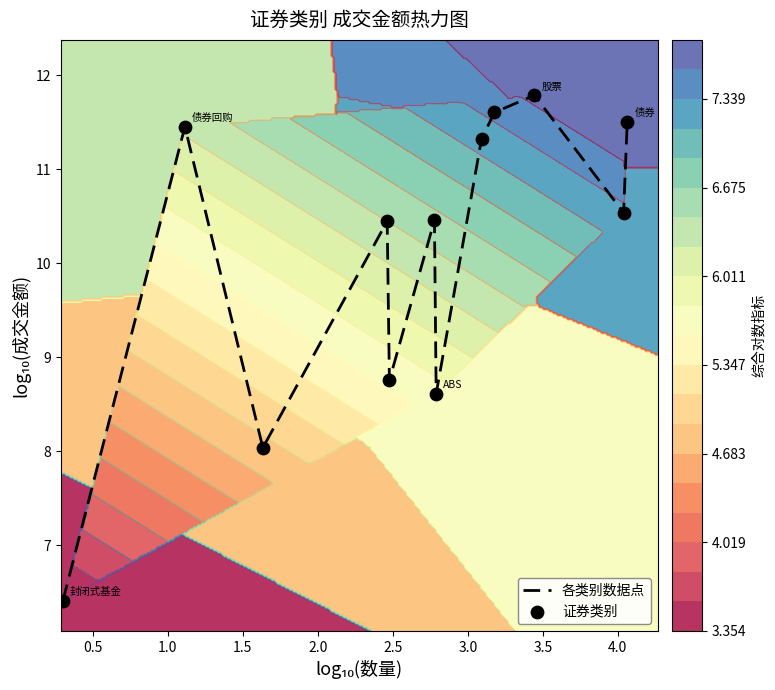

What is the highest value of the 各类别数据点 series?

11.8